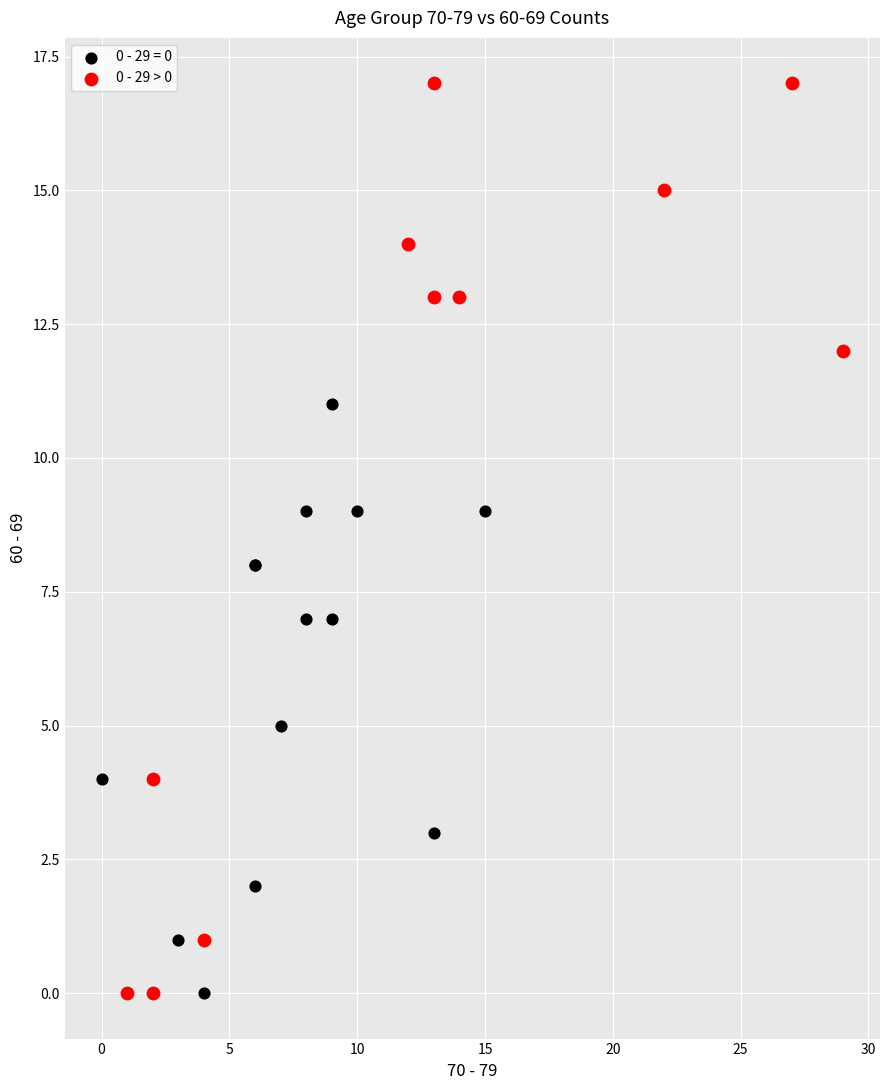

Which series reaches the maximum Y coordinate?

0 - 29 > 0